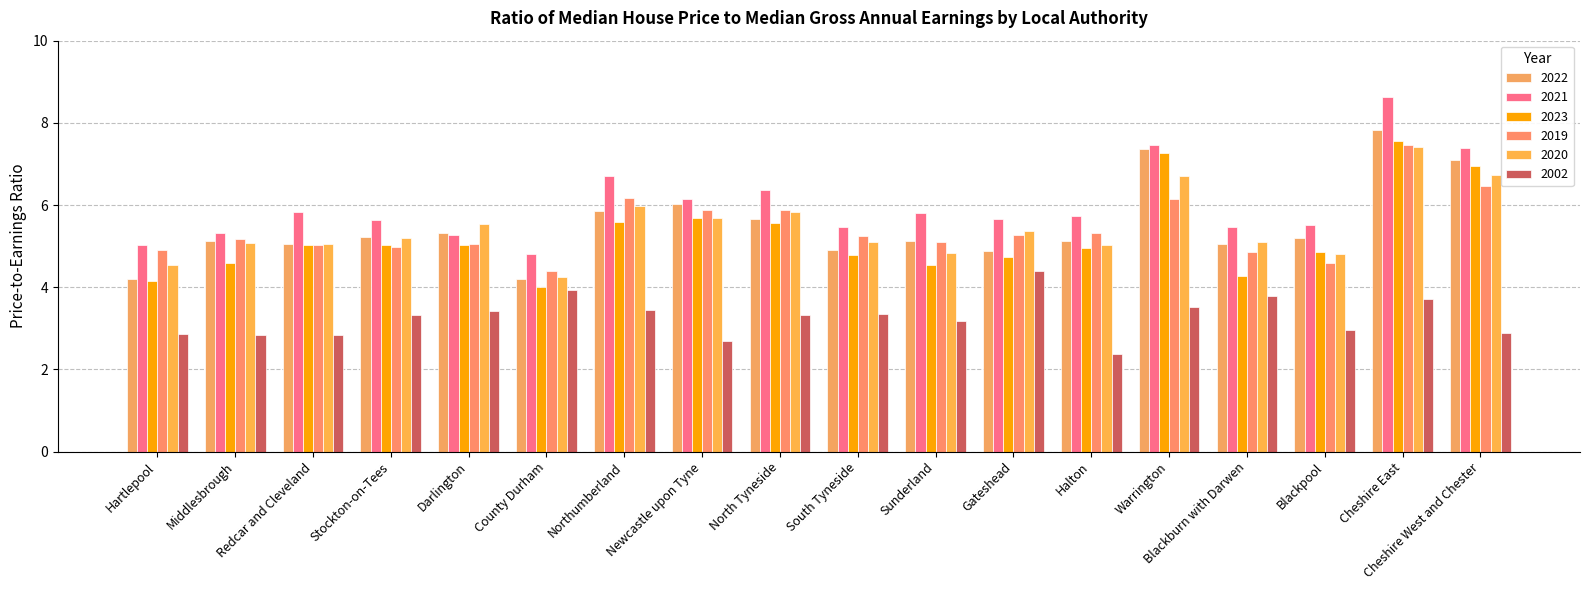

What is the difference between the 2020 values at Blackburn with Darwen and Gateshead?

0.3